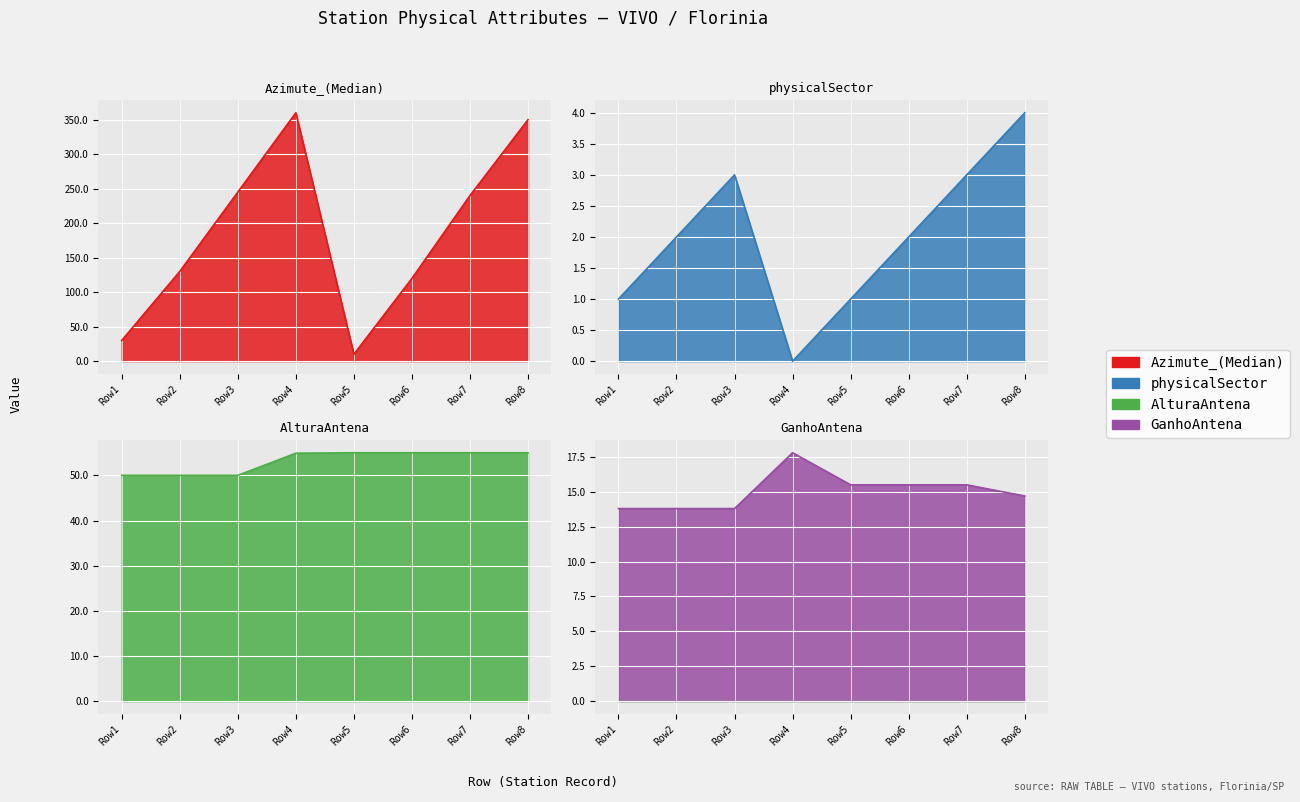

Does the chart display data point markers on the line(s)?

No